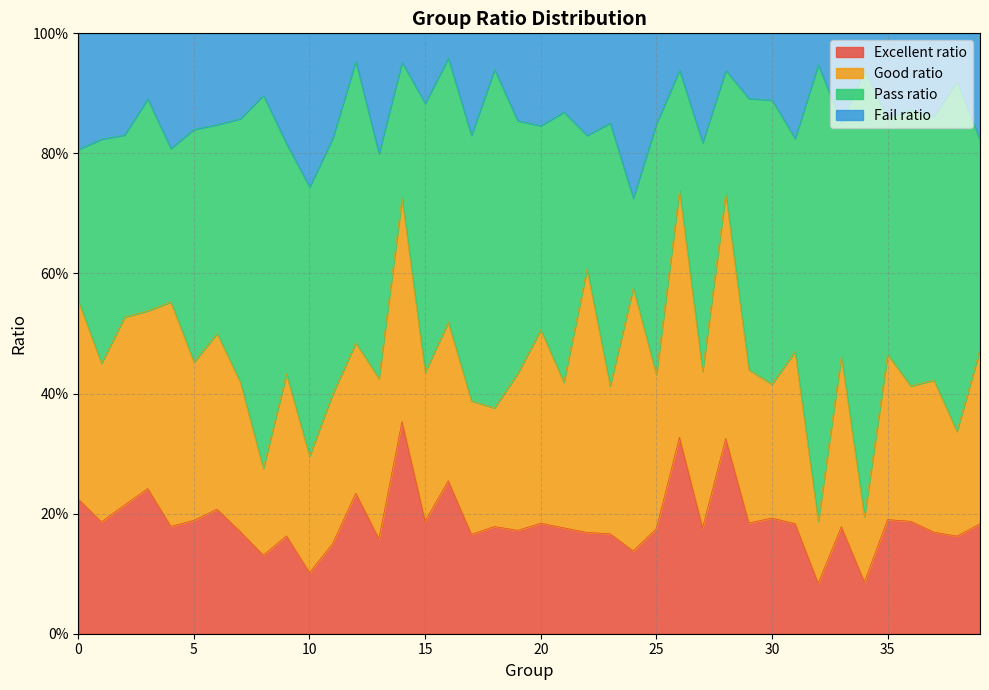

Which category has the lowest value across all series?

32